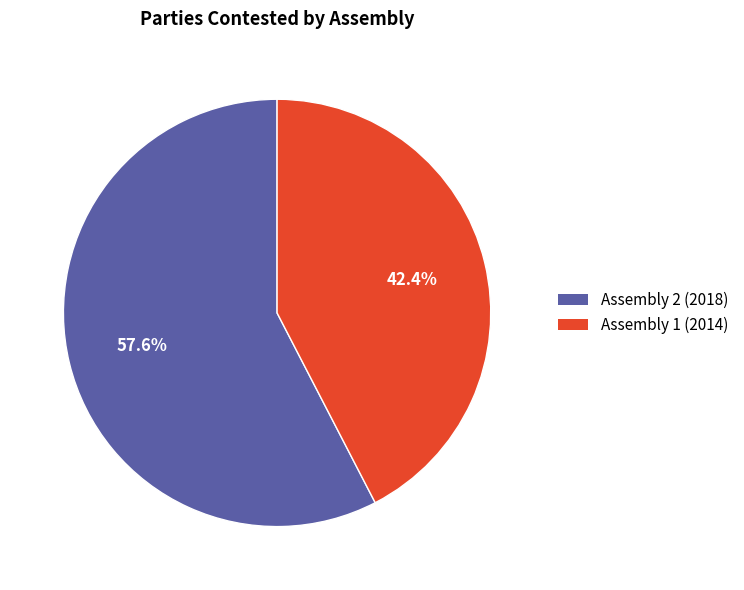

Which slice is the largest?

Assembly 2 (2018)